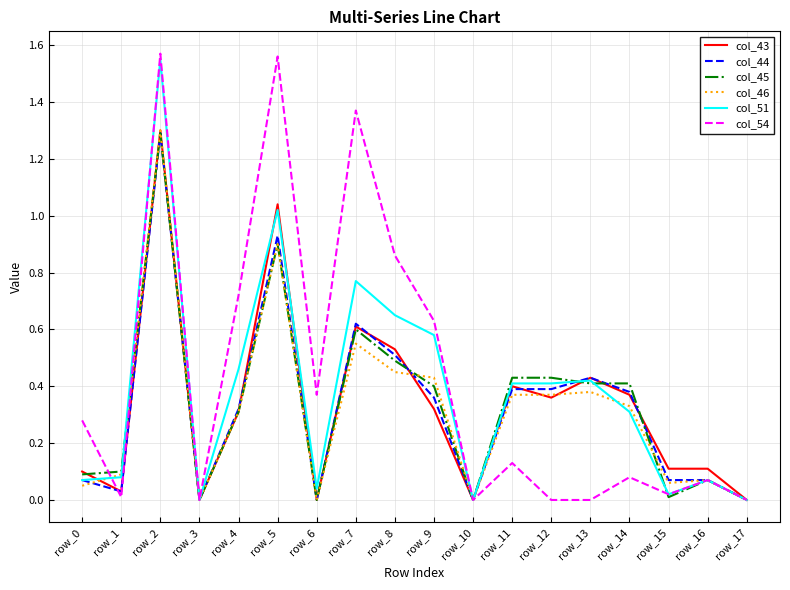

At which label does col_45 reach its peak?

row_2